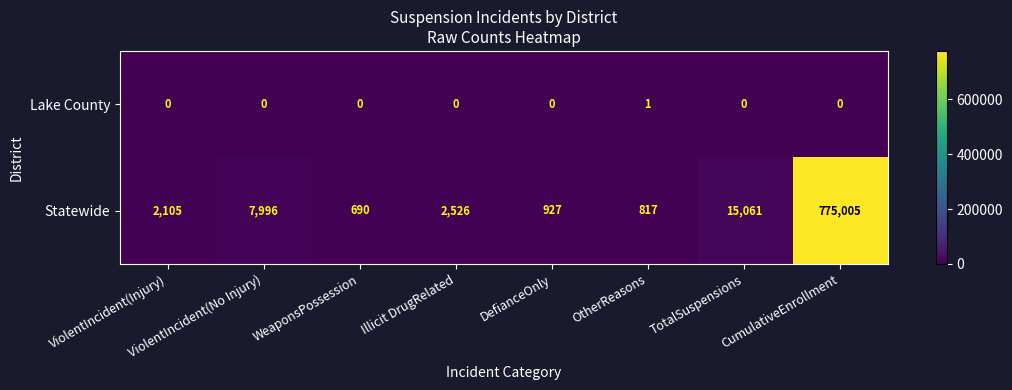

Between Illicit DrugRelated and TotalSuspensions, which series saw the biggest shift?

Statewide